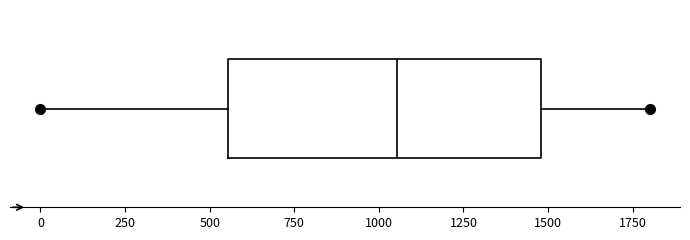

Transcribe this box plot: give where the median line is, the range the box spans, and where the two whiskers end, as read against the x-axis. The values are not printed on the chart, so give them approximately, as read against the axis.

median 1050, box 550 to 1500, whiskers 0 to 1800